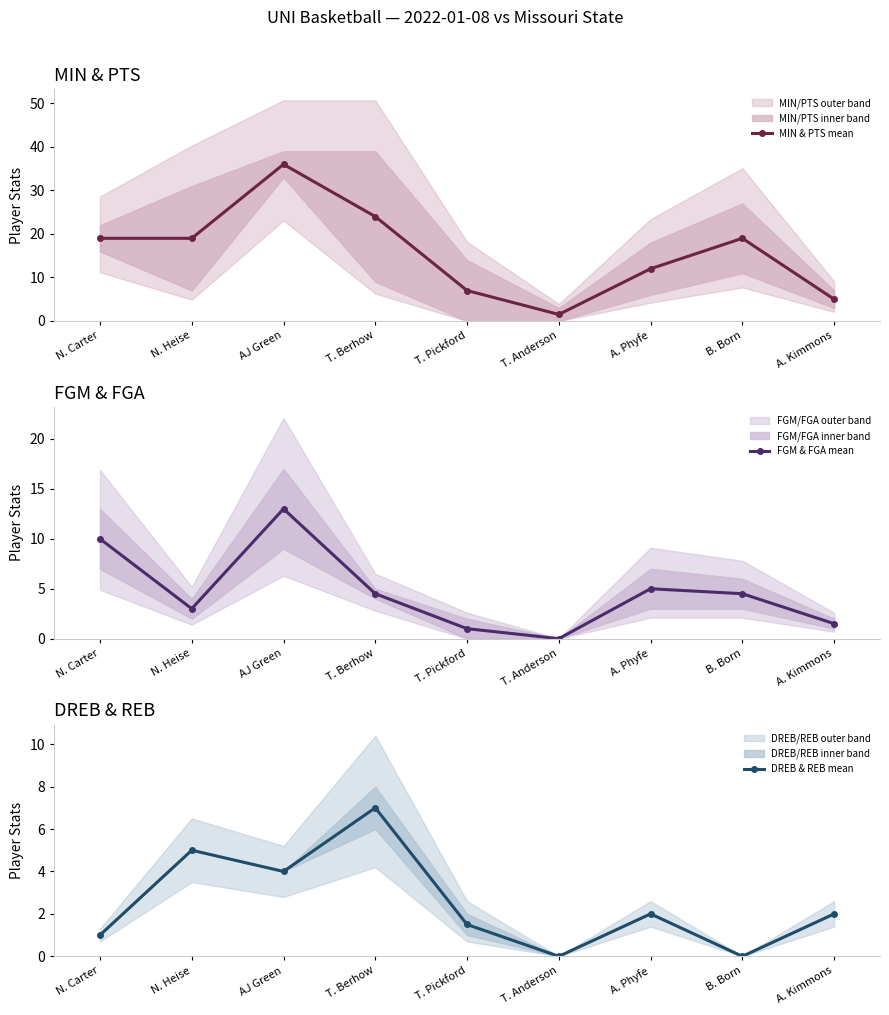

At which category does MIN & PTS mean reach its first local peak?

AJ Green